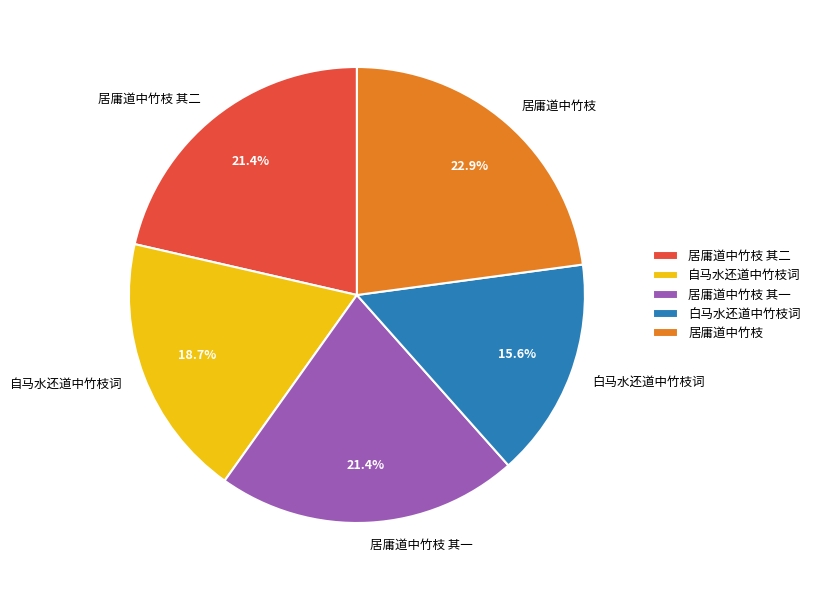

Does any single category account for the majority?

No